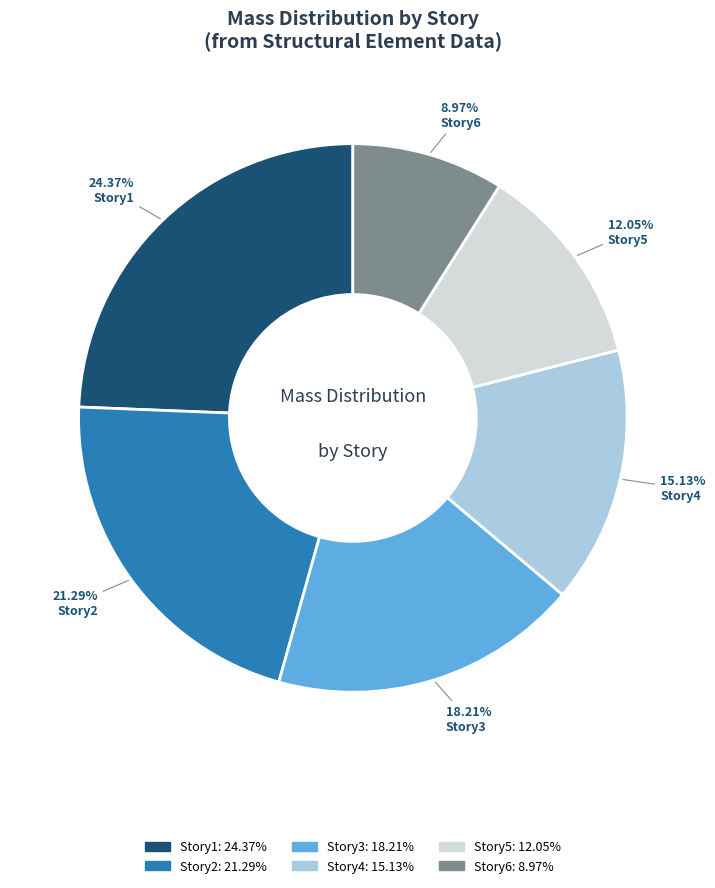

How many slices are in this pie chart?

6